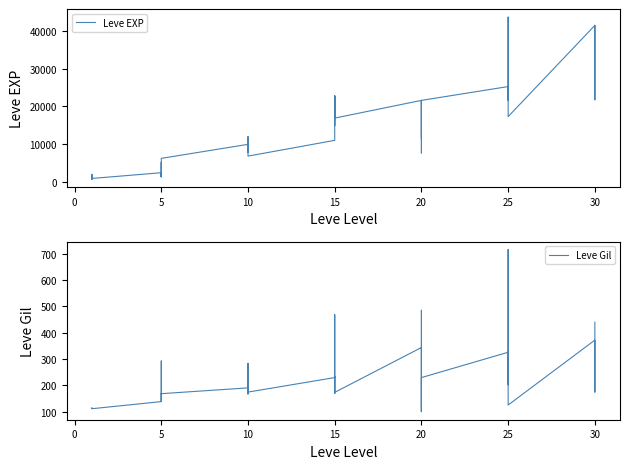

True or false: Leve EXP and Leve Gil intersect in this chart.

False